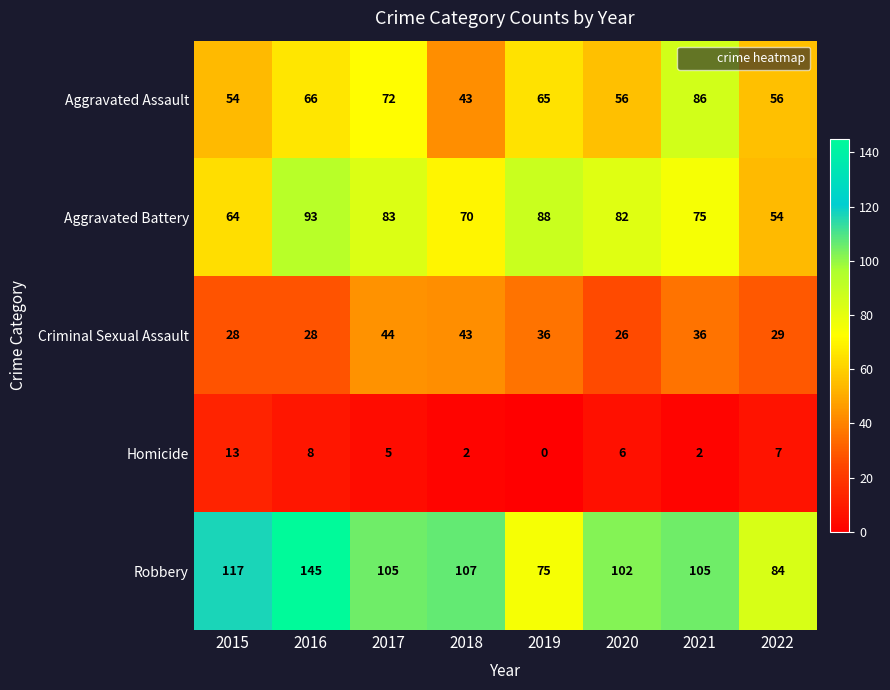

Which series has the widest spread of values?

Robbery